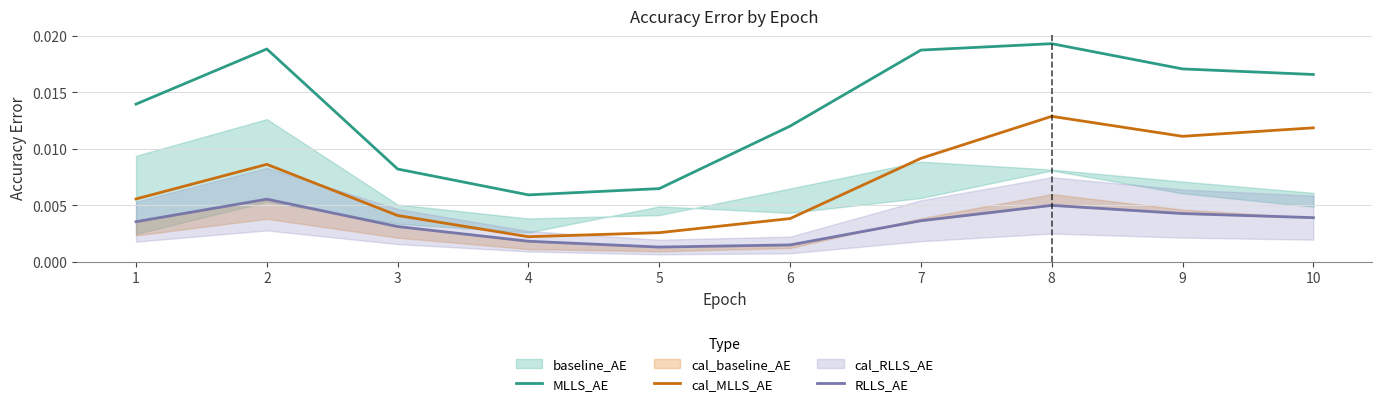

True or false: cal_MLLS_AE and MLLS_AE cross at least once.

False